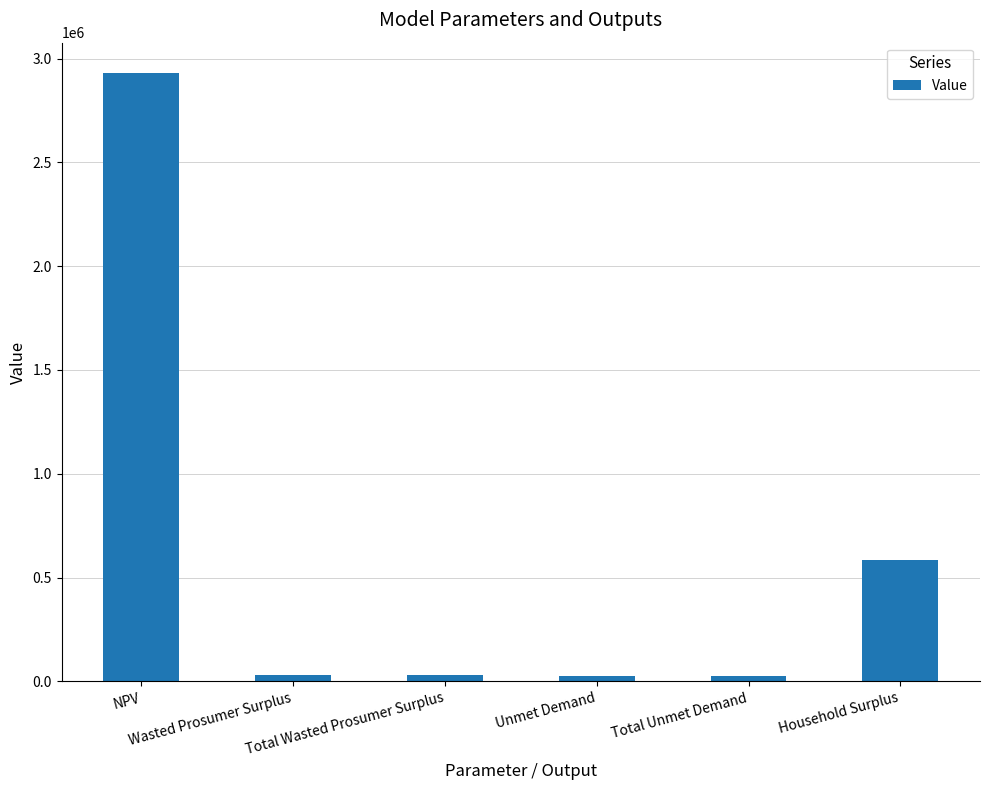

What is the label of the 3rd bar from the right?

Unmet Demand